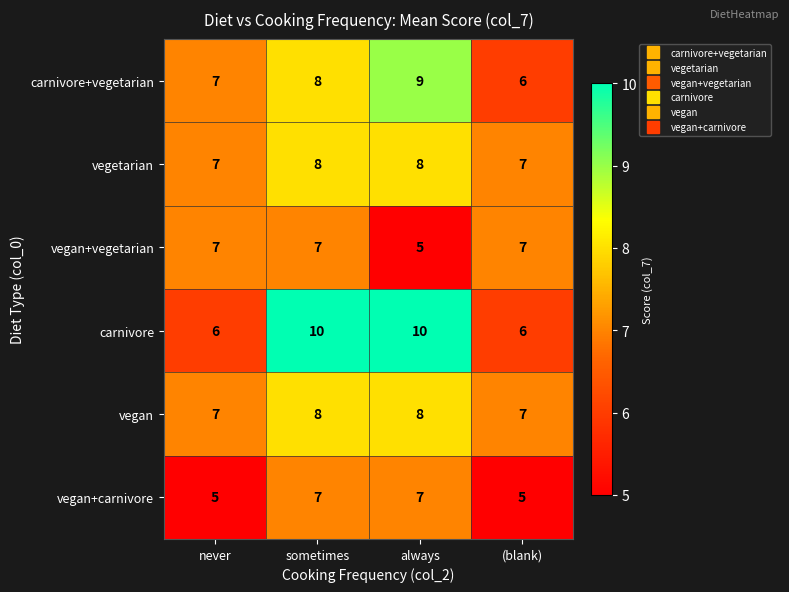

Rank the categories by carnivore+vegetarian value from lowest to highest.

(blank), never, sometimes, always